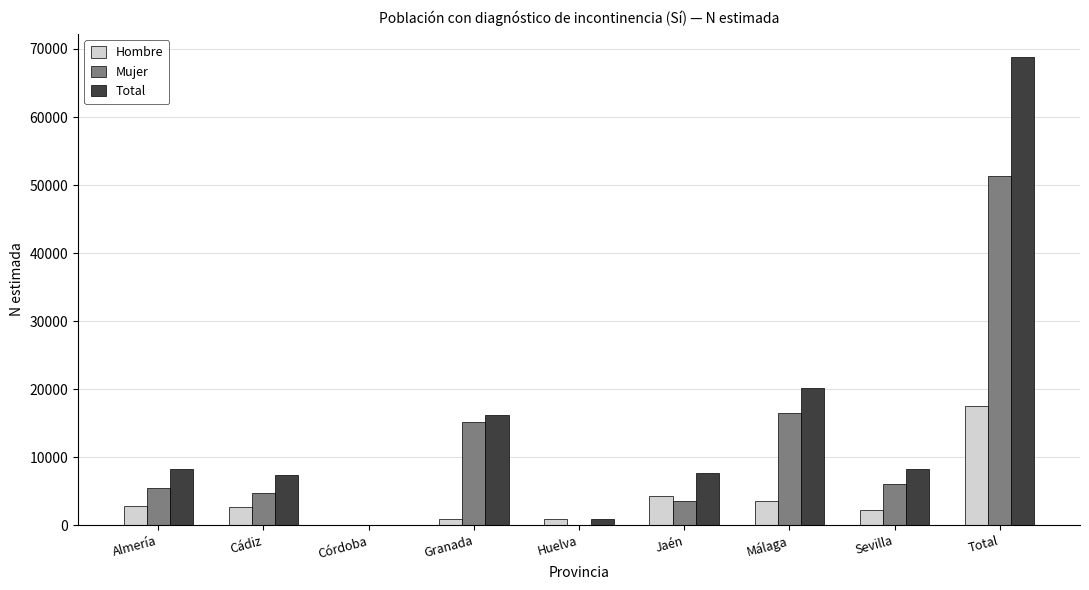

What is the maximum value shown in the chart?

68786